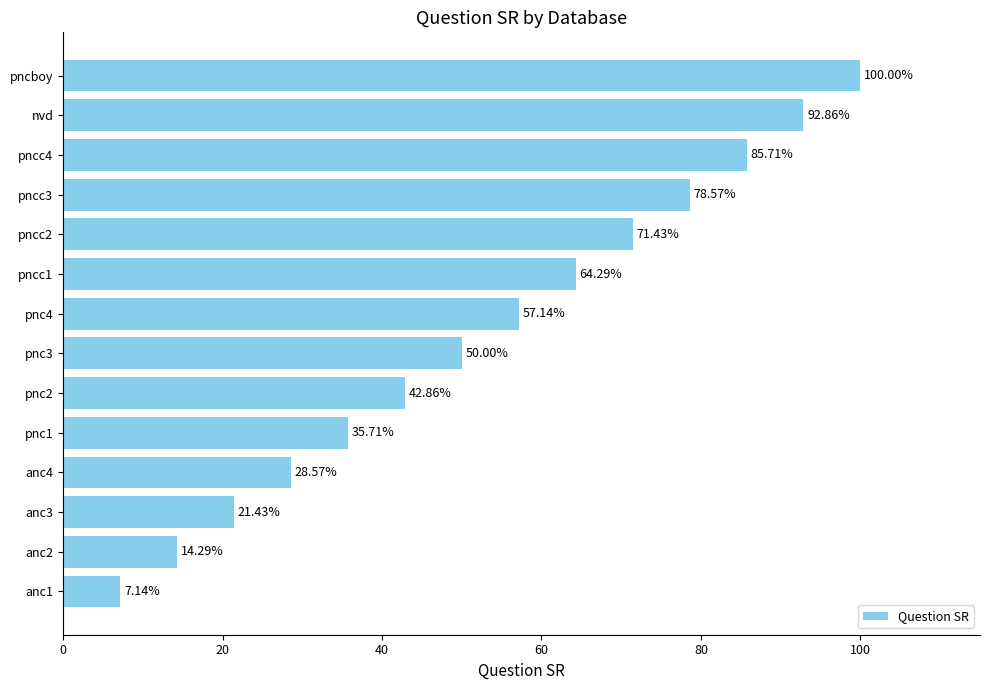

Rank the categories by value from highest to lowest.

pncboy, nvd, pncc4, pncc3, pncc2, pncc1, pnc4, pnc3, pnc2, pnc1, anc4, anc3, anc2, anc1